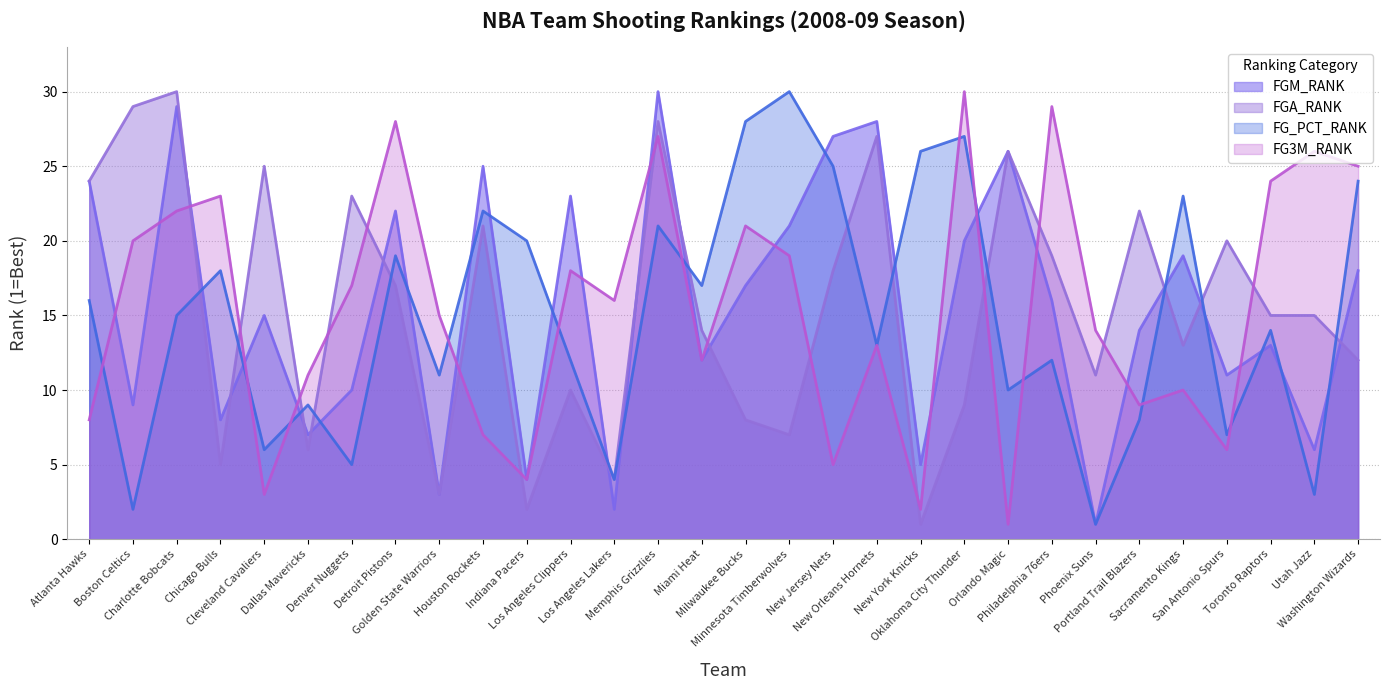

What is the label of the 29th point from the left?

Utah Jazz